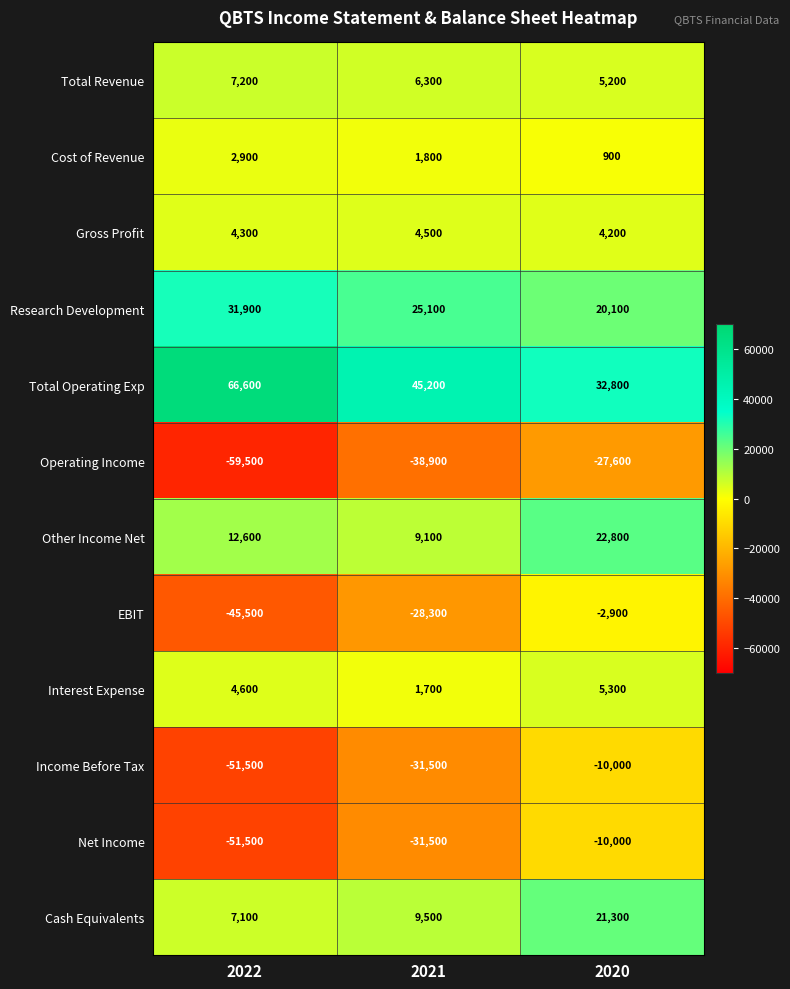

Rank the categories by Cost of Revenue value from highest to lowest.

2022, 2021, 2020